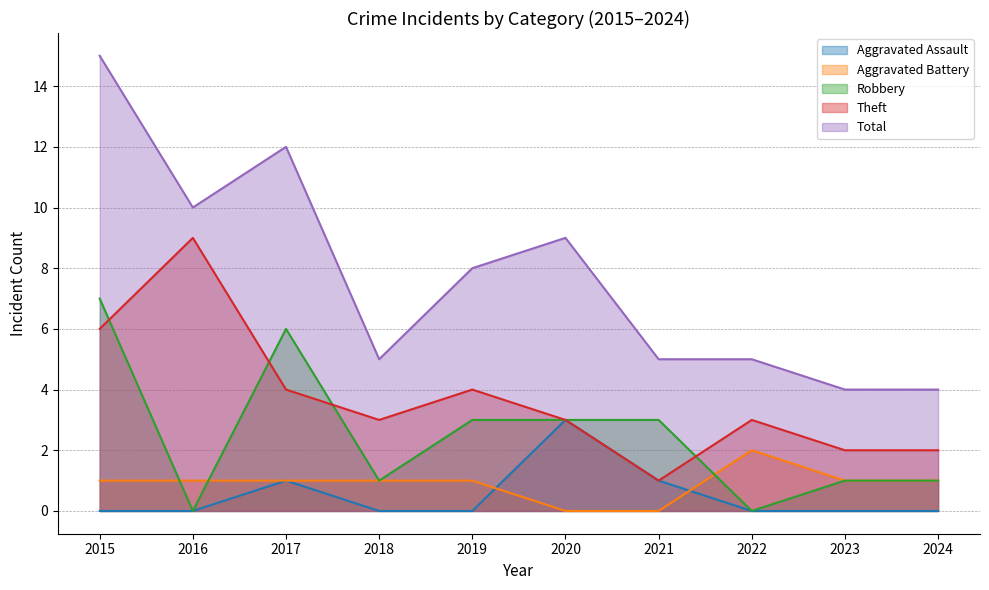

How many Aggravated Battery values are between 1 and 2?

8